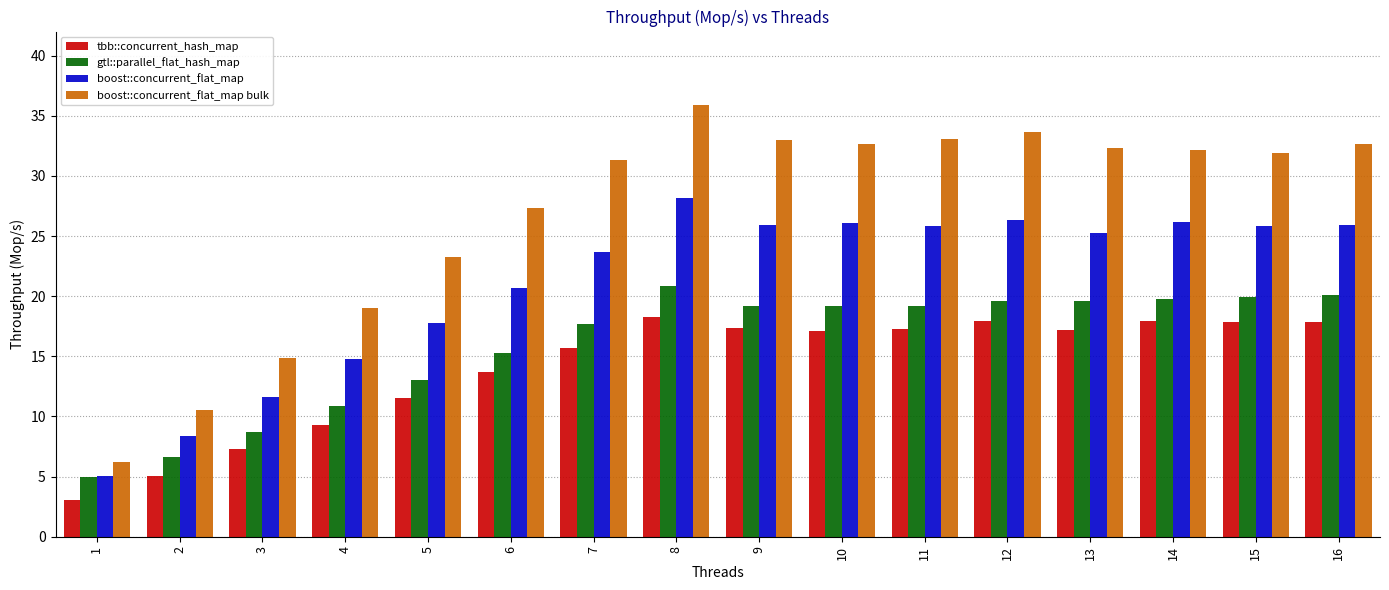

What is the greatest value displayed?

35.9